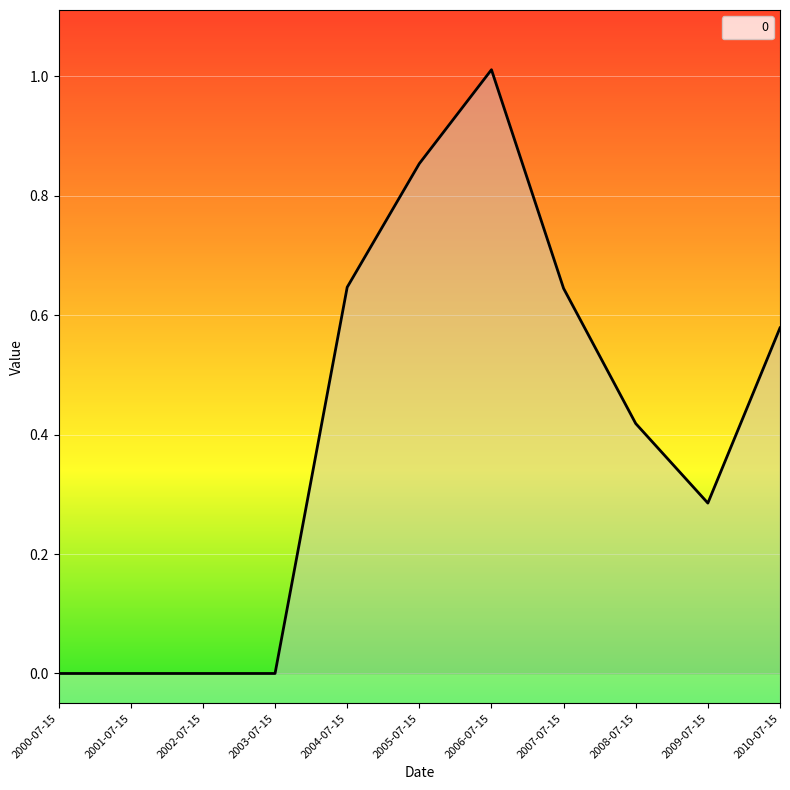

What position from the left is 2009-07-15?

10